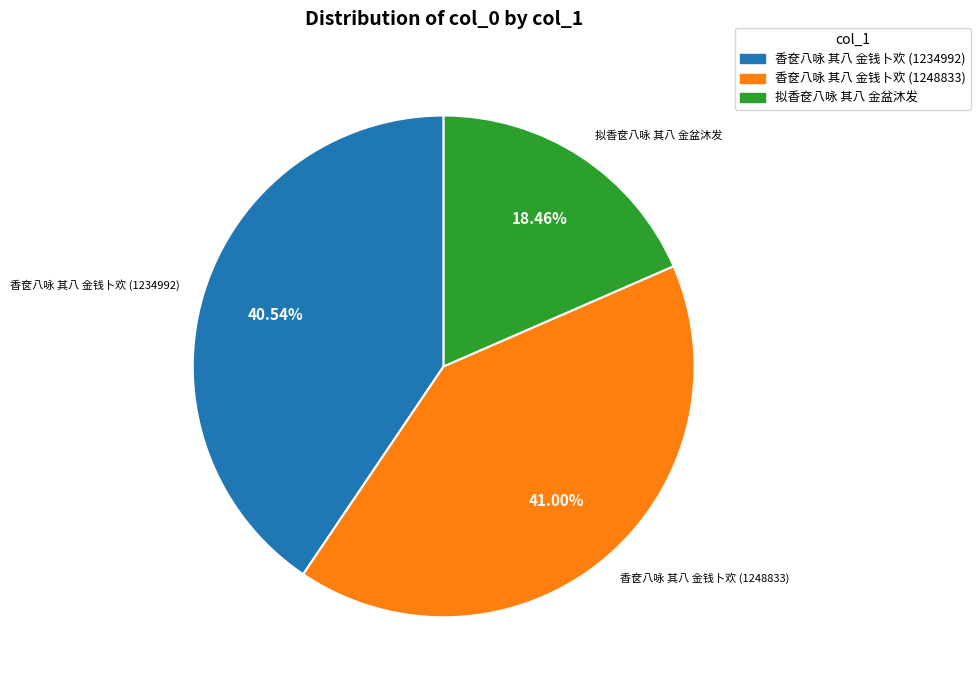

What percentage is NOT represented by 香奁八咏 其八 金钱卜欢 (1234992)?

59.5%